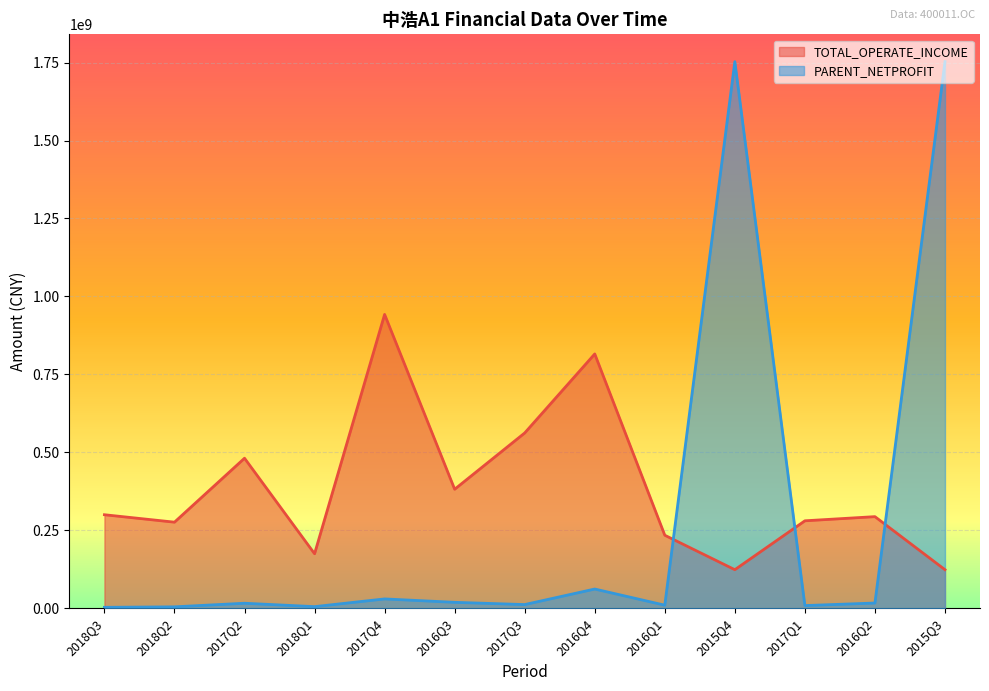

What is the difference between the highest and lowest values at 2016Q1?

224306693.1